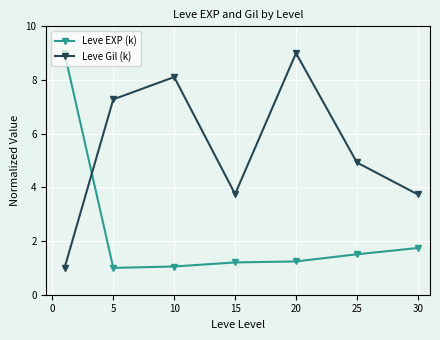

What is the value of the Leve EXP (k) point at the 6th from the left?

1.5